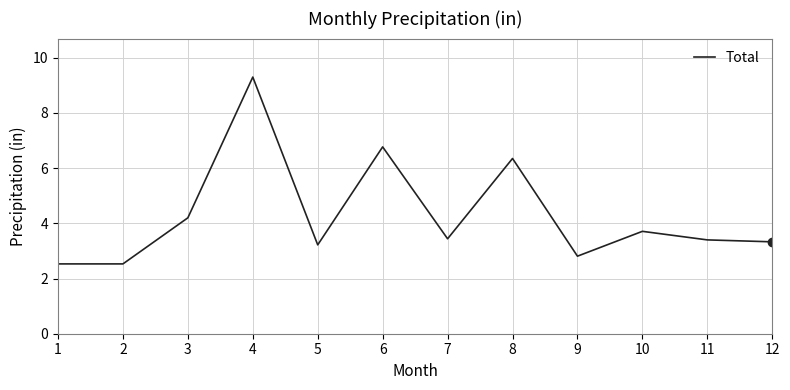

What value does the data have at 12?

3.3